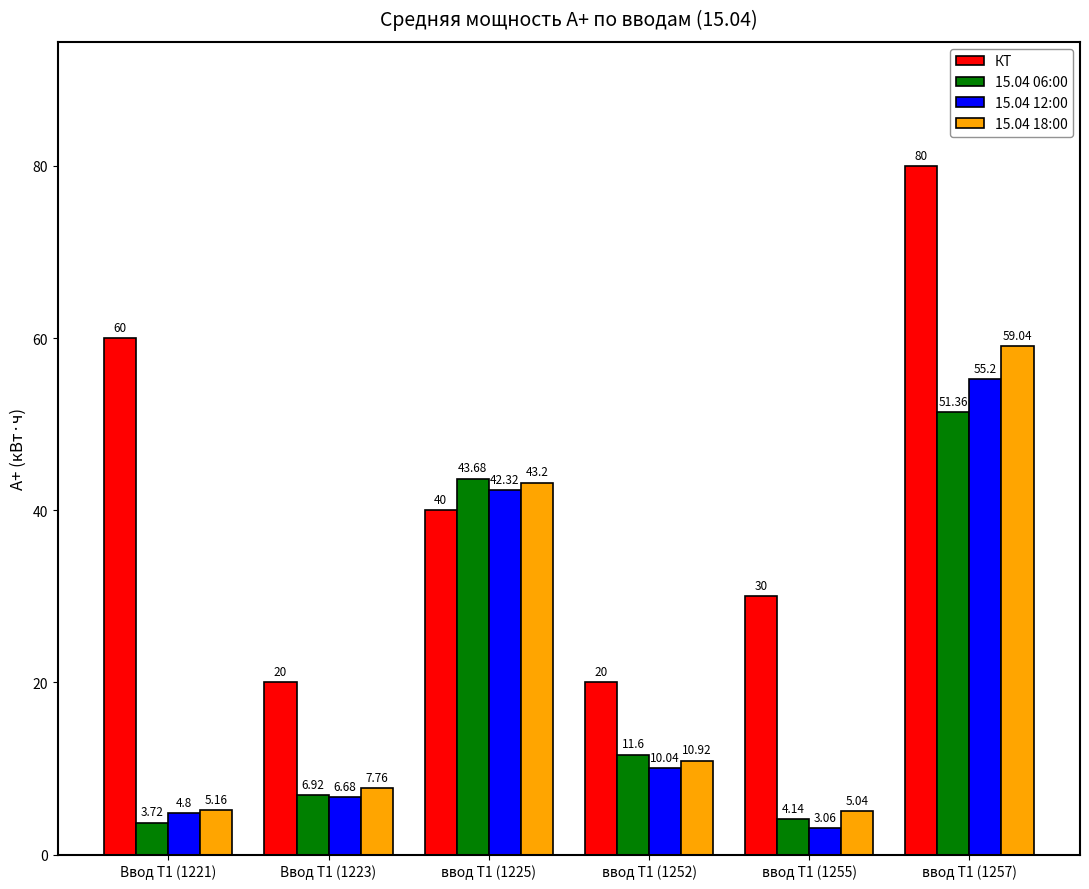

What is the difference between the second highest and second lowest values in the КТ series?

40.0